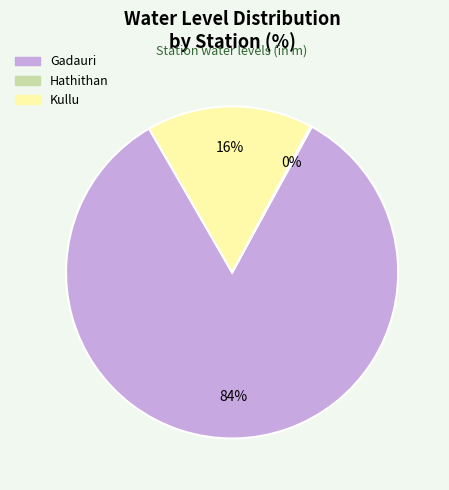

Which slice is the largest?

Gadauri